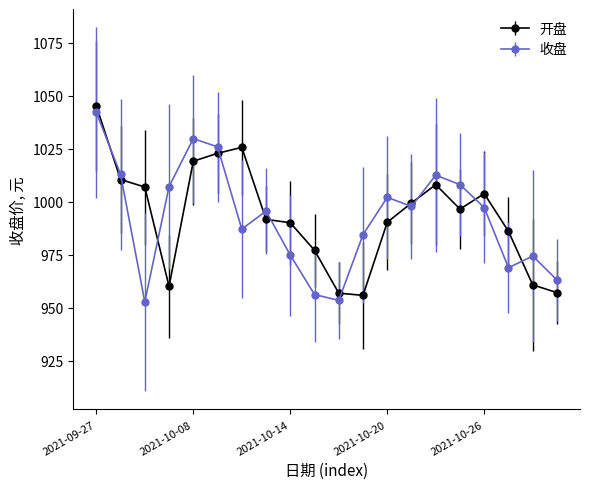

True or false: 开盘 has more than 1 interior local peaks.

True